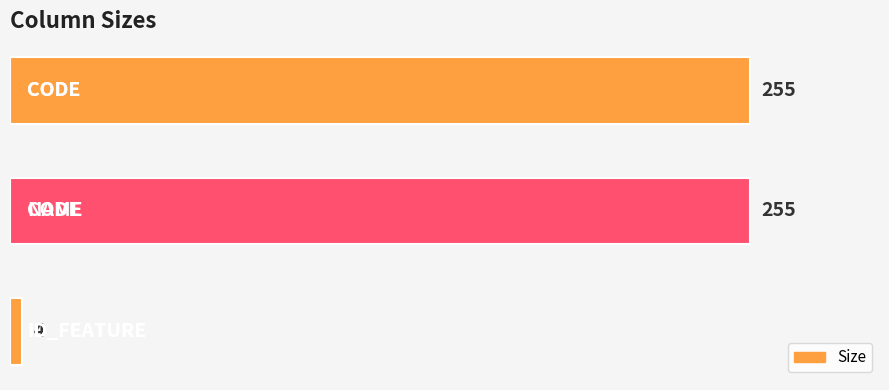

Reading bottom to top, extract all data points from this chart.

4	255	255